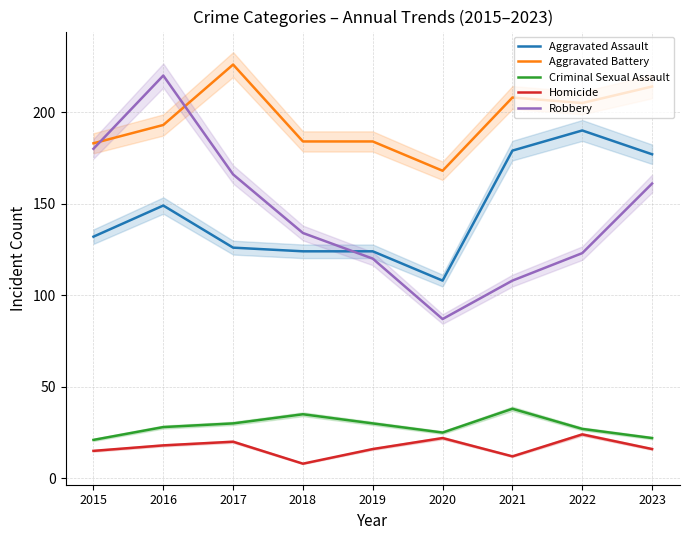

What is the lowest value of the Robbery series?

87